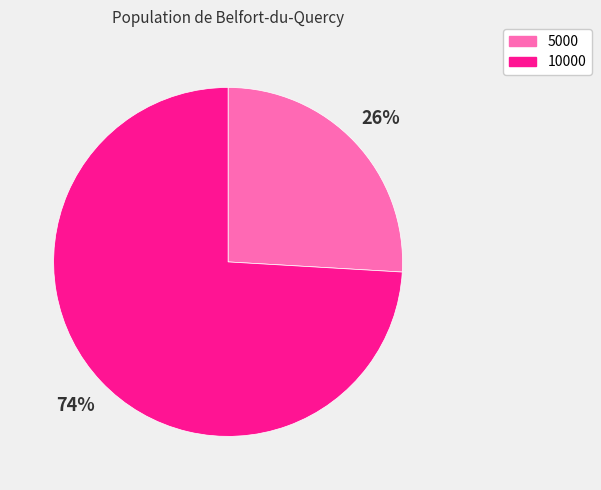

Rank the categories by value from lowest to highest.

5000, 10000